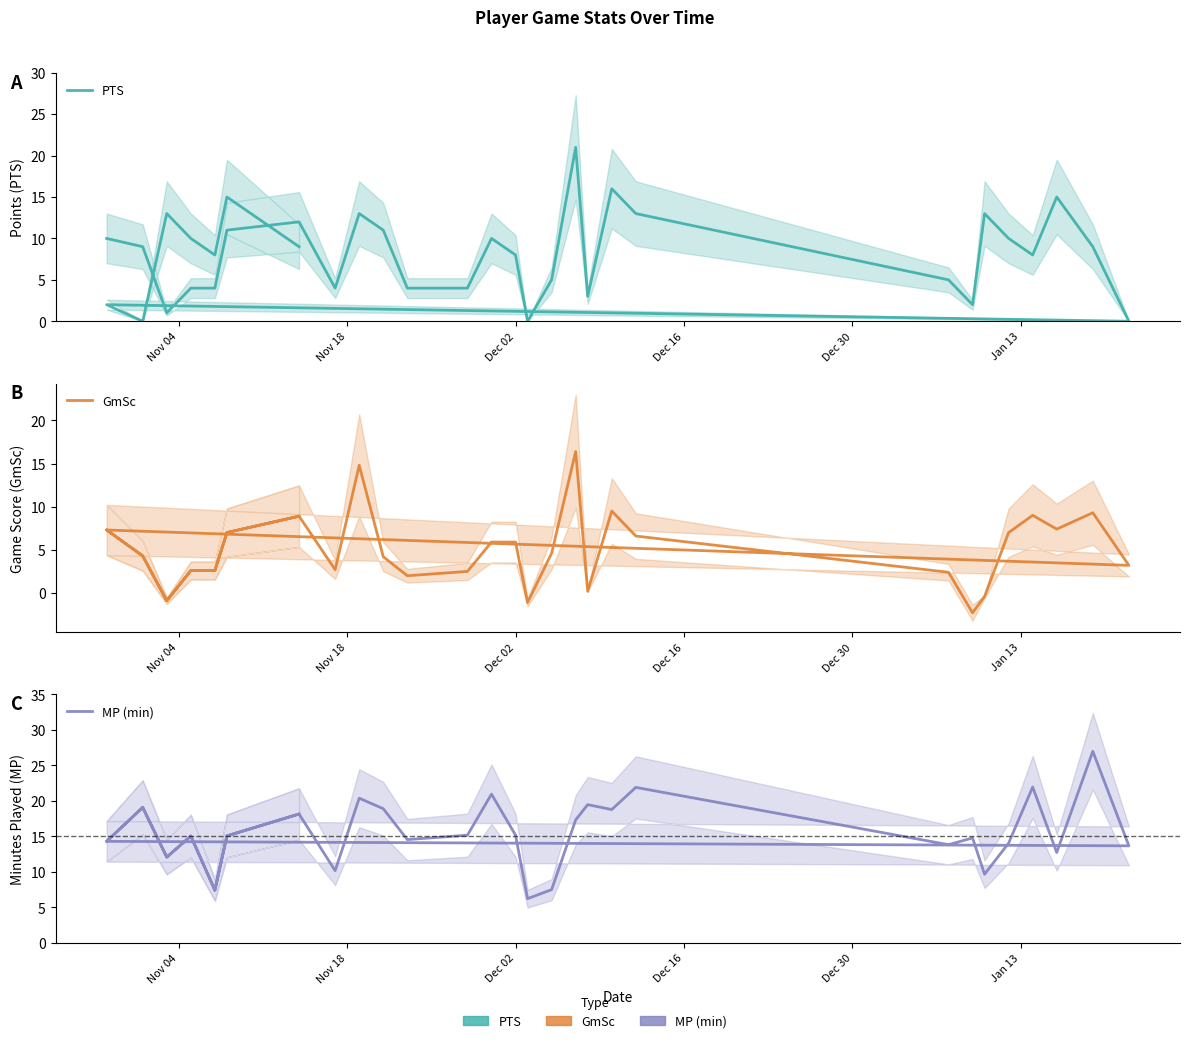

How many categories are shown in the chart?

35